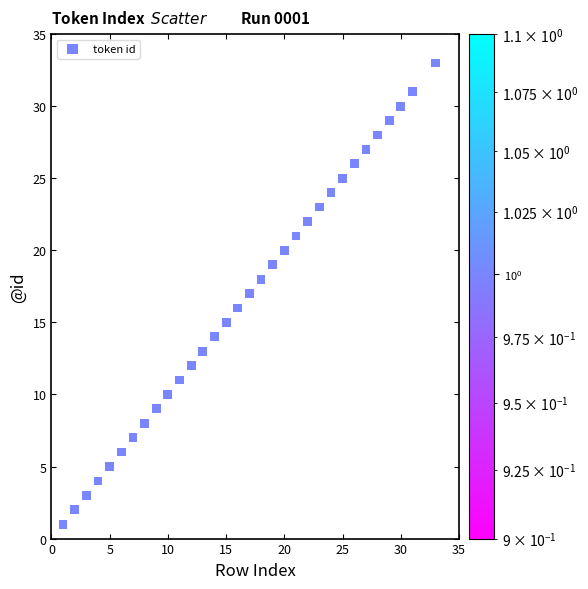

What is the range of X values (max minus min)?

32